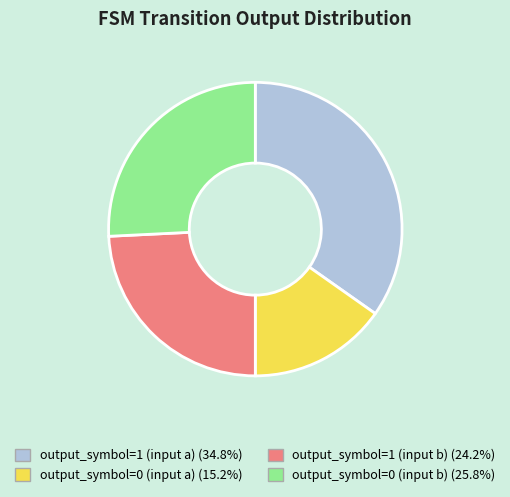

How many slices are in this pie chart?

4